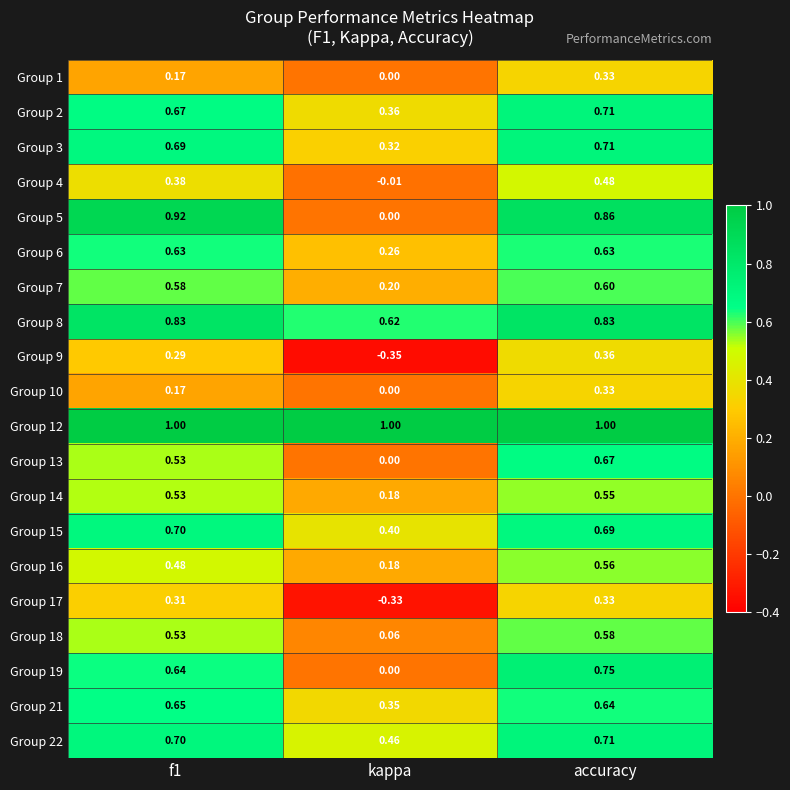

Which category has the highest value in the Group 22 series?

accuracy